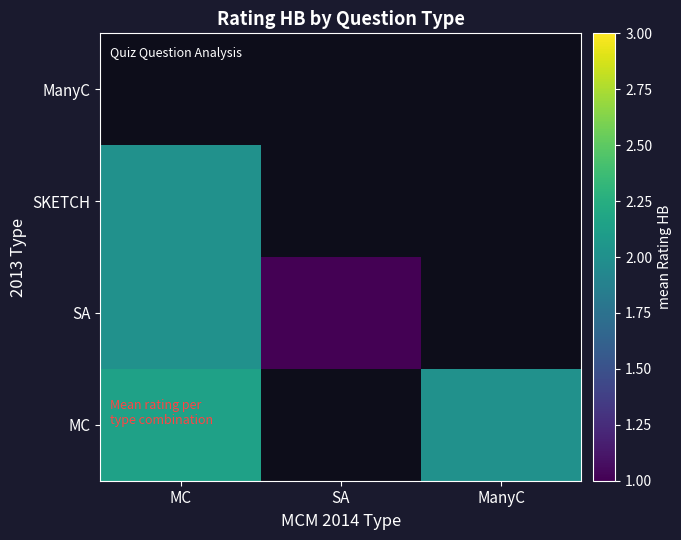

List the series in order of their peak value, lowest first.

SA, SKETCH, ManyC, MC